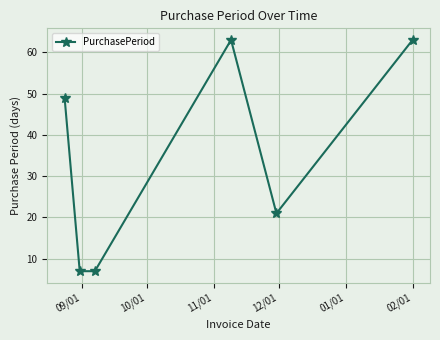

What is the maximum value shown in the chart?

63